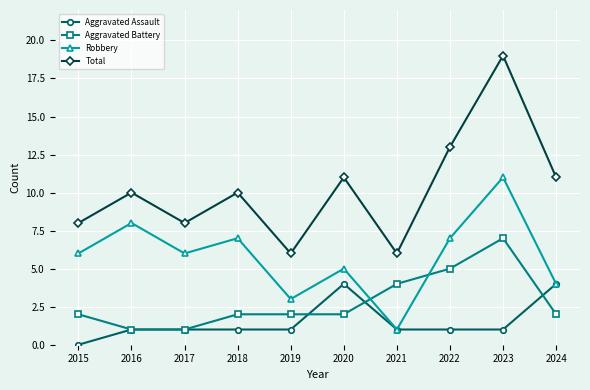

What are all the series names shown in the legend?

Aggravated Assault, Aggravated Battery, Robbery, Total